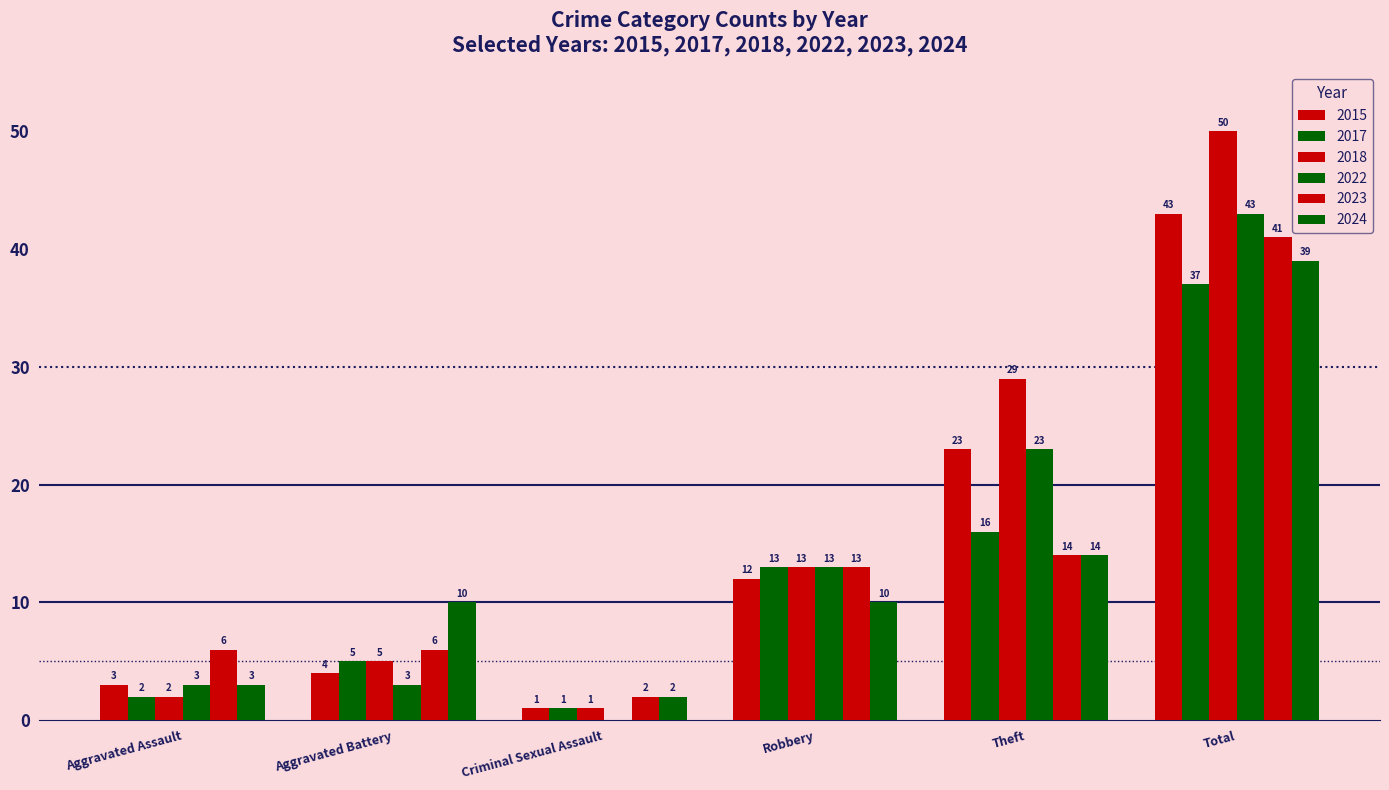

How many distinct data groups are displayed?

6